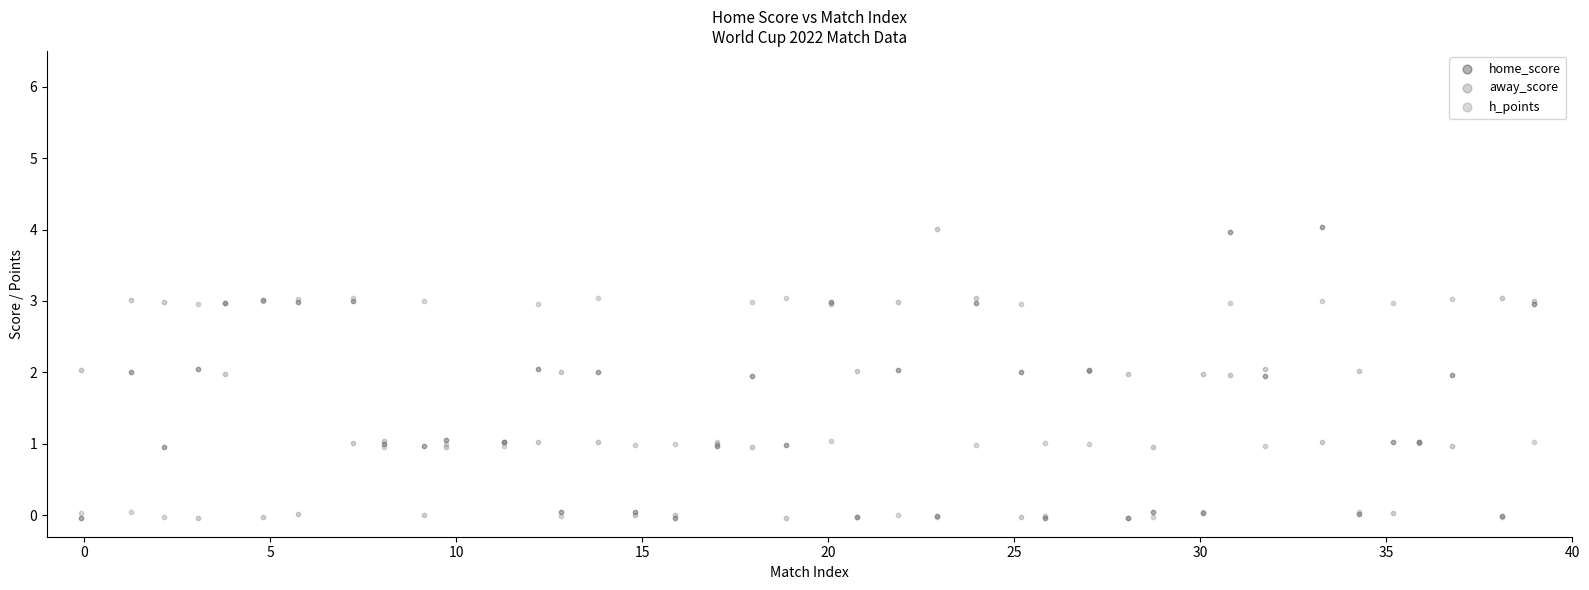

What are all the series names shown in the legend?

home_score, away_score, h_points